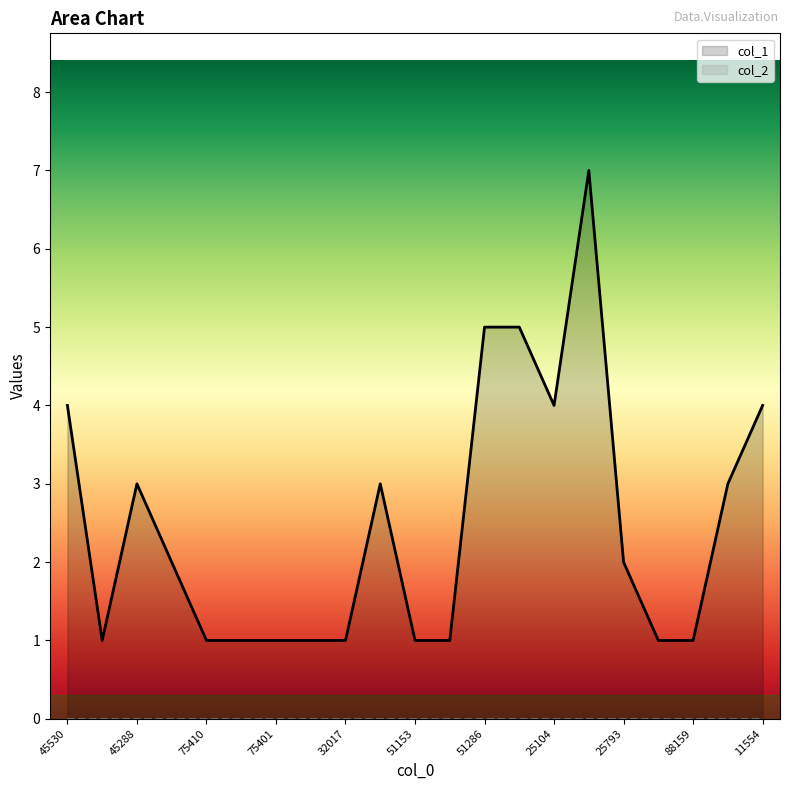

Rank the categories by value from highest to lowest.

96254, 51286, 51279, 45530, 25104, 11554, 45288, 45528, 15268, 45527, 25793, 45529, 75410, 75406, 75401, 11387, 32017, 51153, 92542, 19997, 88159